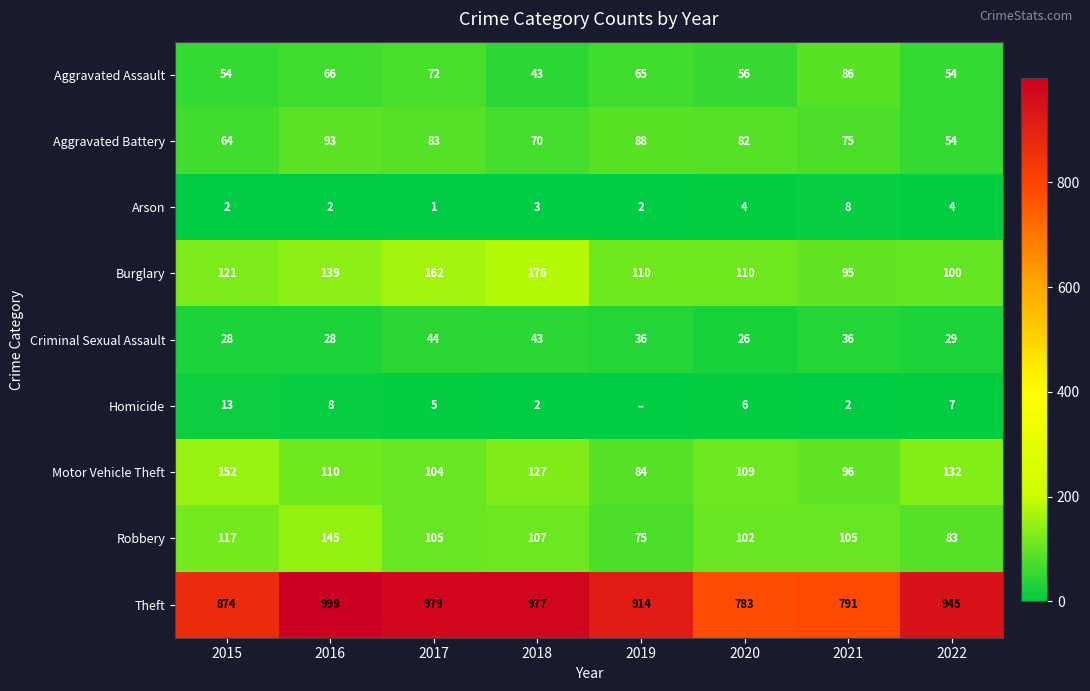

What is the difference between the maximum and minimum values in the Criminal Sexual Assault series?

18